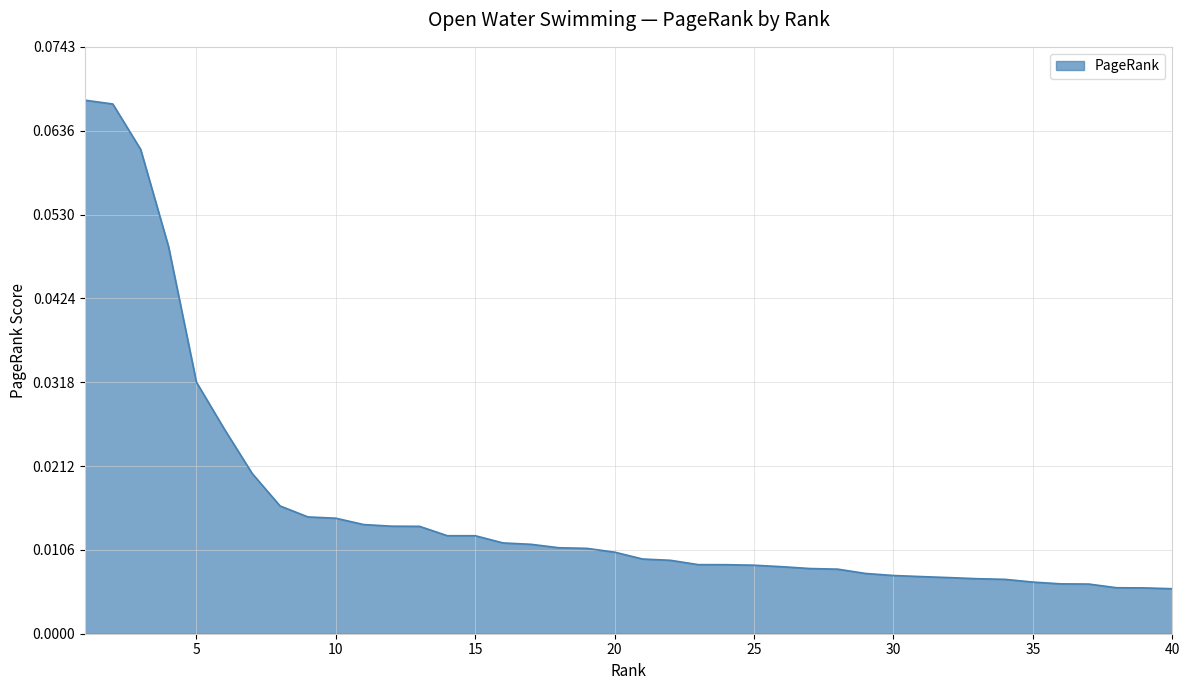

List the labels in order of value, largest first.

1, 2, 3, 4, 5, 6, 7, 8, 9, 10, 11, 12, 13, 14, 15, 16, 17, 18, 19, 20, 21, 22, 23, 24, 25, 26, 27, 28, 29, 30, 31, 32, 33, 34, 35, 36, 37, 38, 39, 40